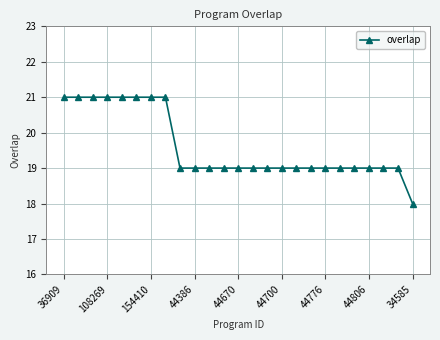

What is the difference between the maximum and minimum values?

3